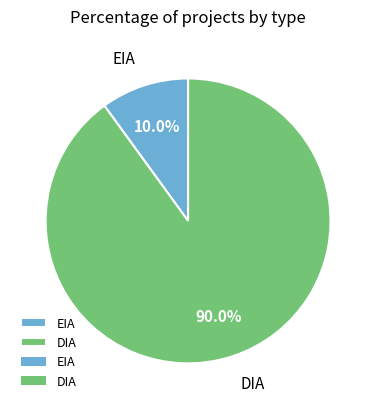

What percentage is the DIA slice, to the nearest percent?

90%